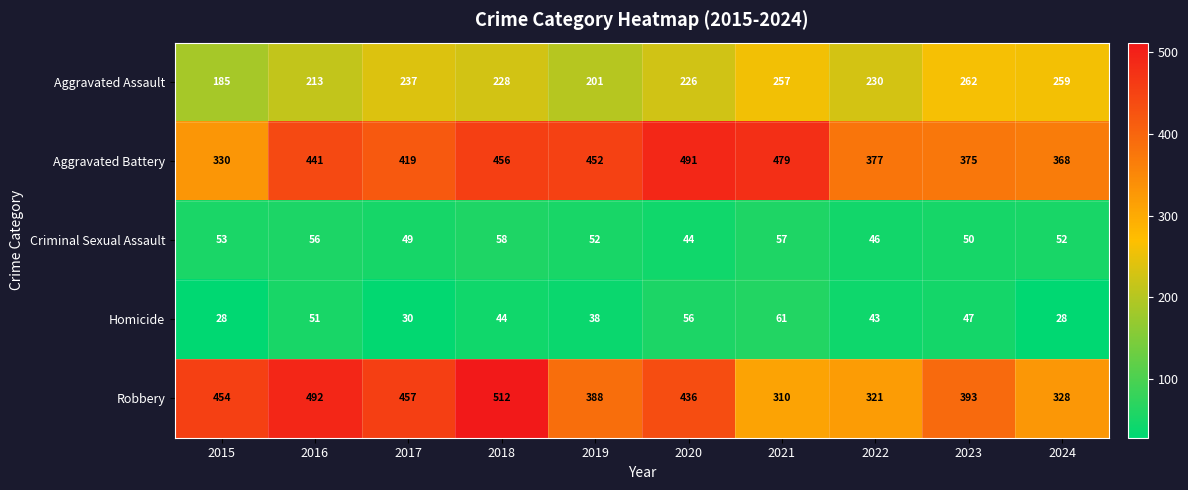

What is the difference between the Aggravated Battery values at 2017 and 2016?

22